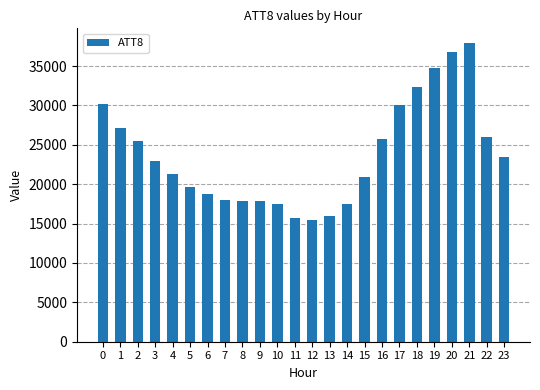

What is the sum of the values at 10 and 21?

55400